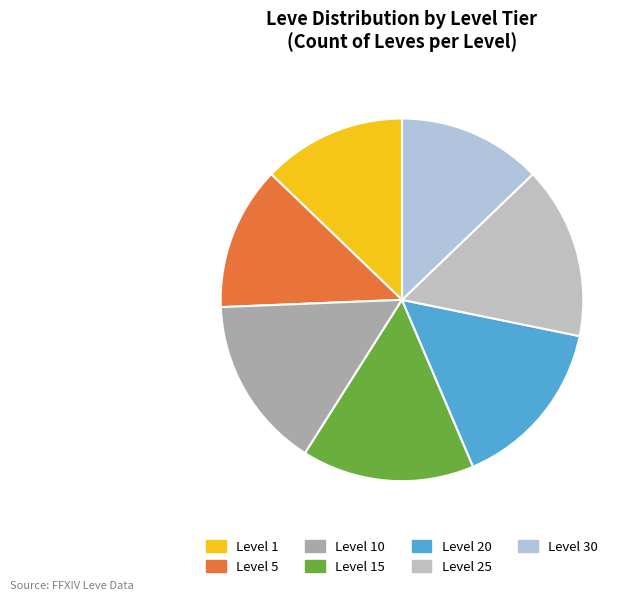

Combined, what portion of the pie is Level 30 and Level 10?

28.2%